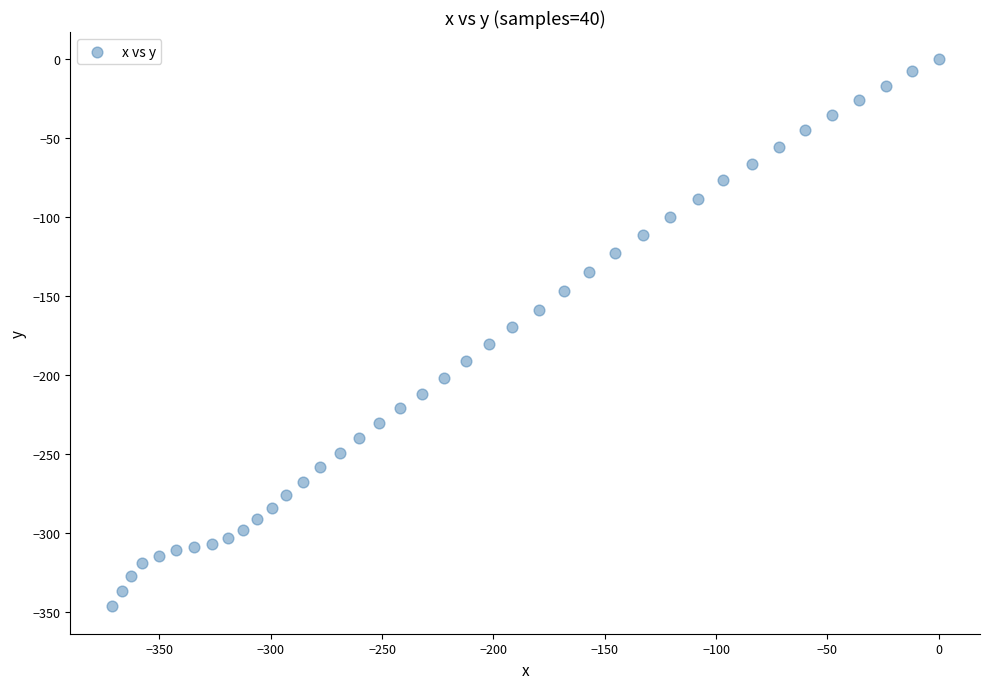

What is the range of X values (max minus min)?

371.5